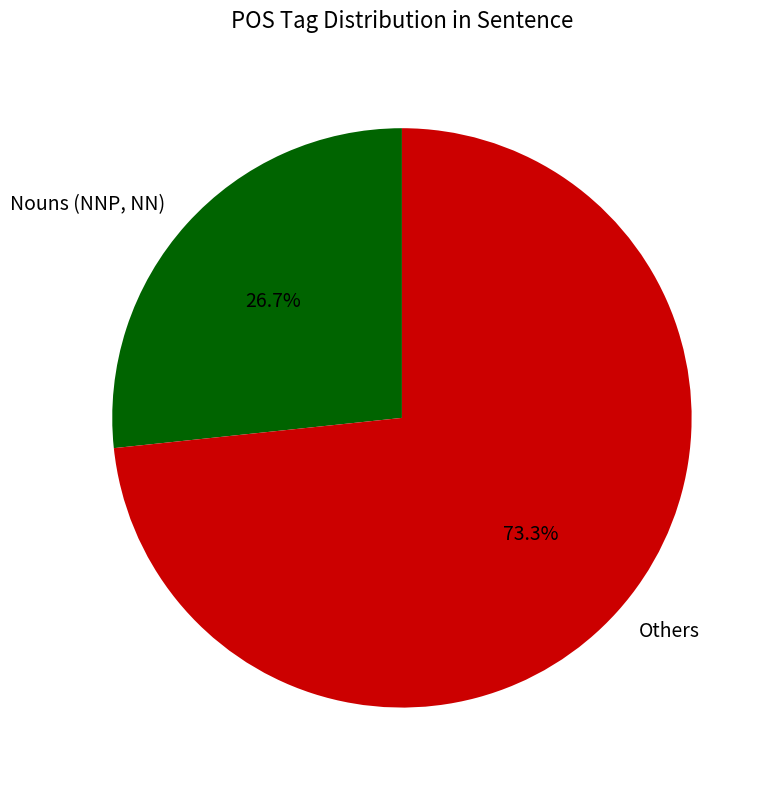

What is the ratio of the value at Others to the value at Nouns (NNP, NN)?

2.7